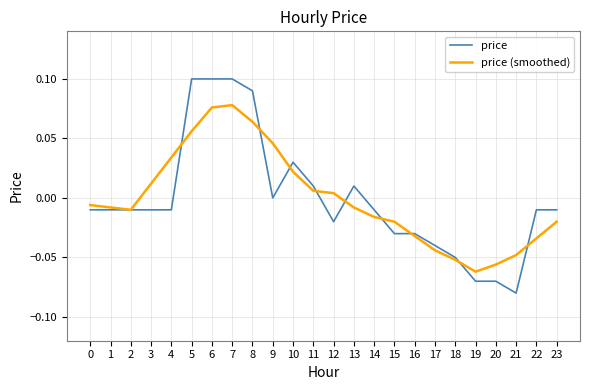

Is the value of price (smoothed) at 6 greater than the value of price at 14?

Yes